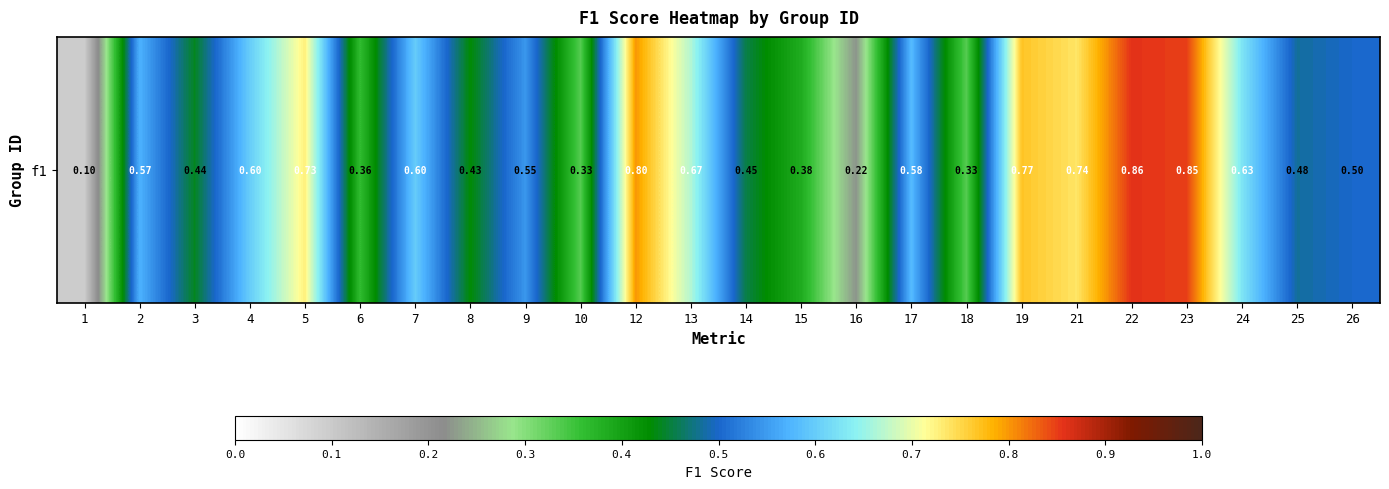

List the labels in order of value, smallest first.

1, 16, 10, 18, 6, 15, 8, 3, 14, 25, 26, 9, 2, 17, 7, 4, 24, 13, 5, 21, 19, 12, 23, 22